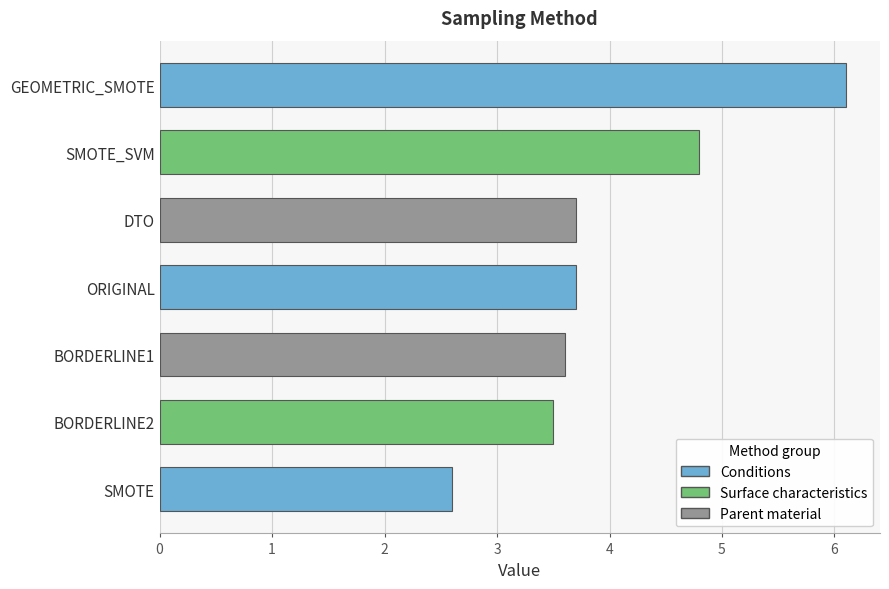

Count the number of categories in the chart.

7